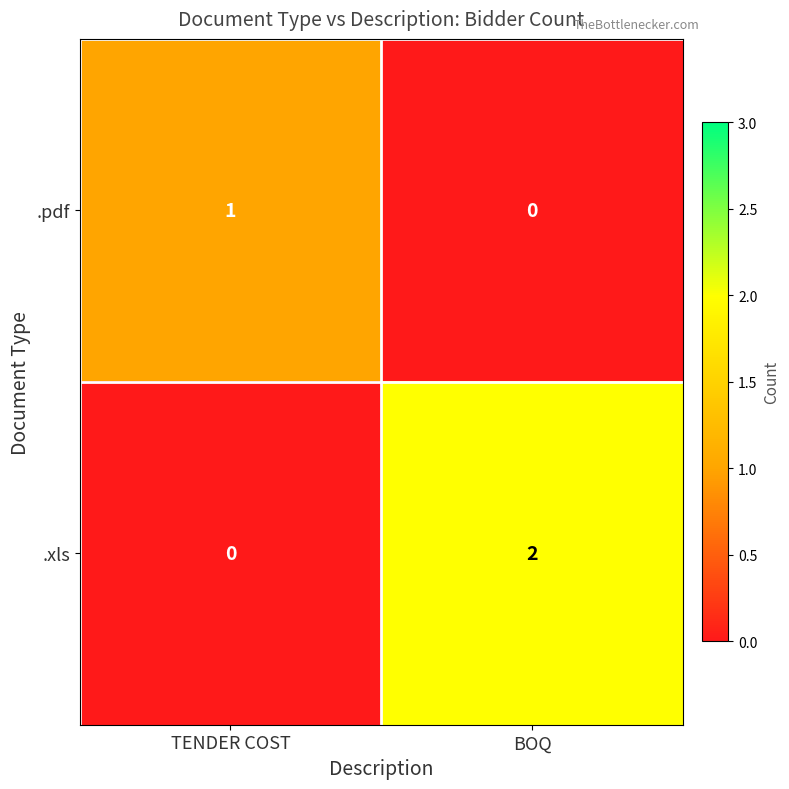

The value of .pdf at TENDER COST is 1. True or false?

True